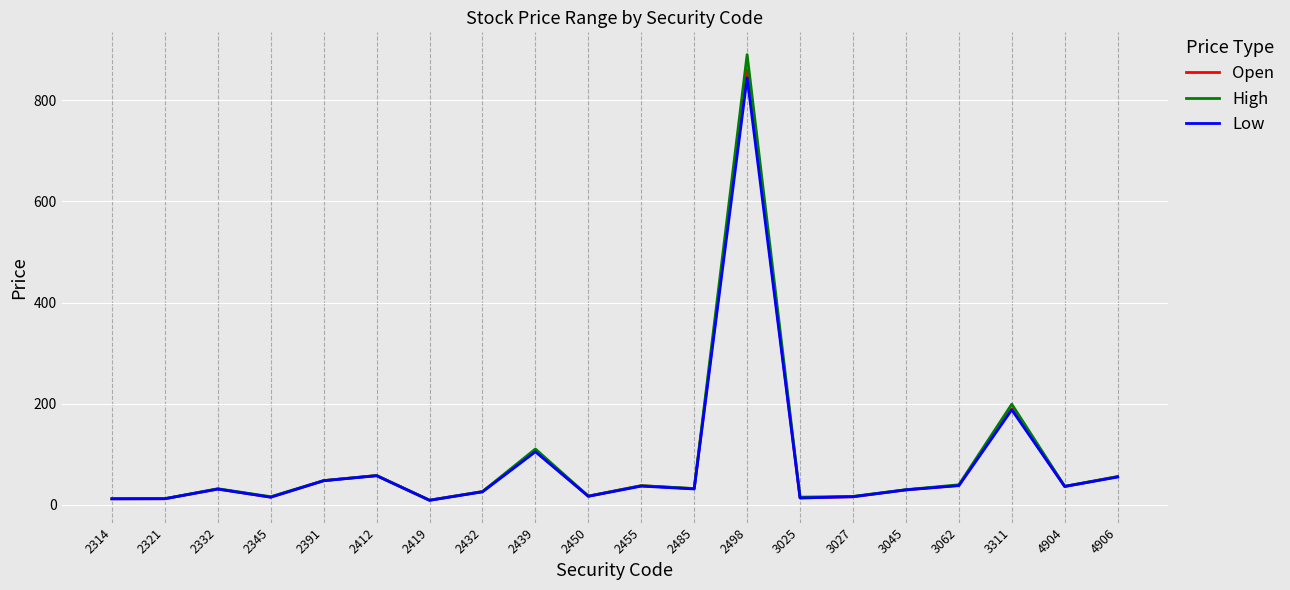

What is the maximum value for Low?

844.0